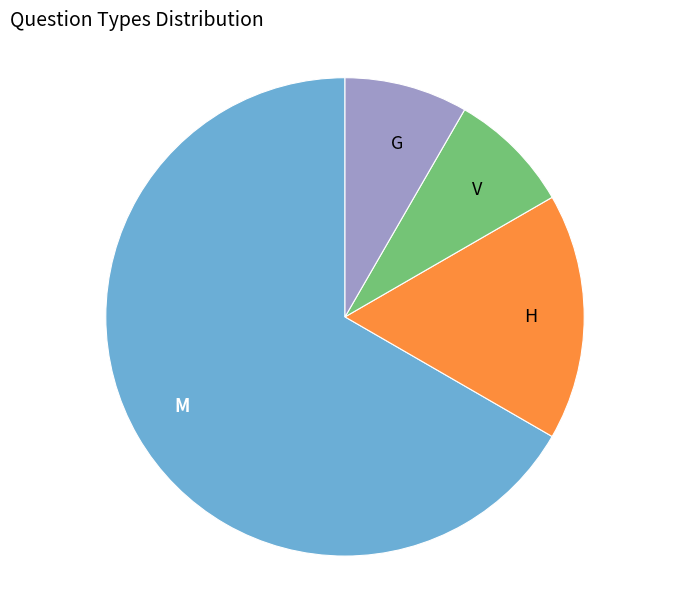

Which has a higher value, H or V?

H